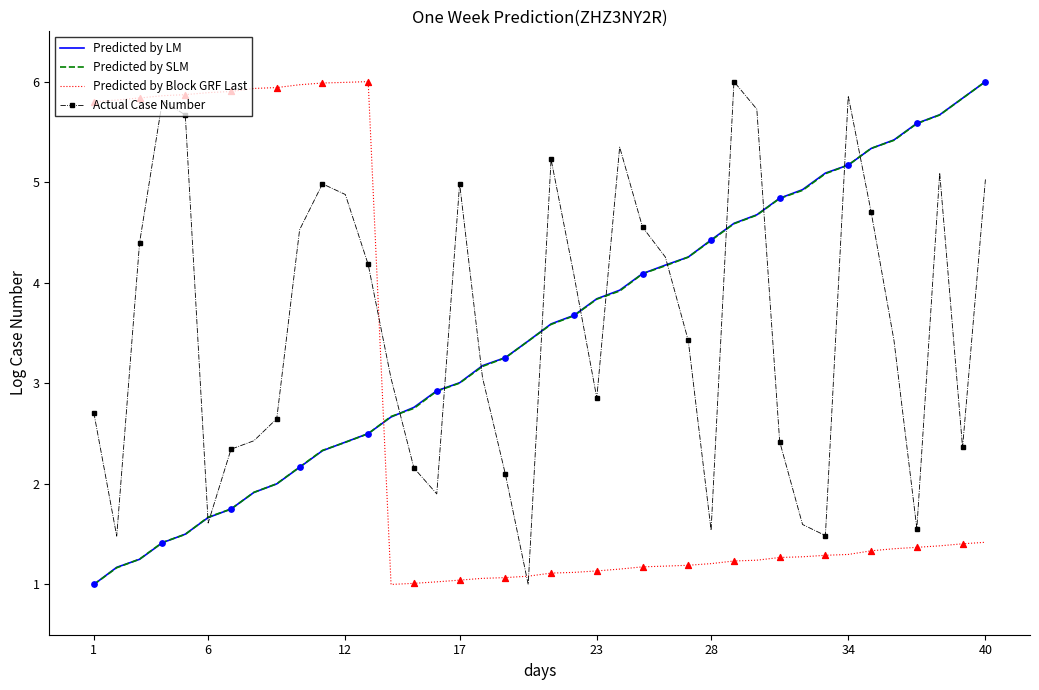

At how many categories does at least one series exceed 4?

33